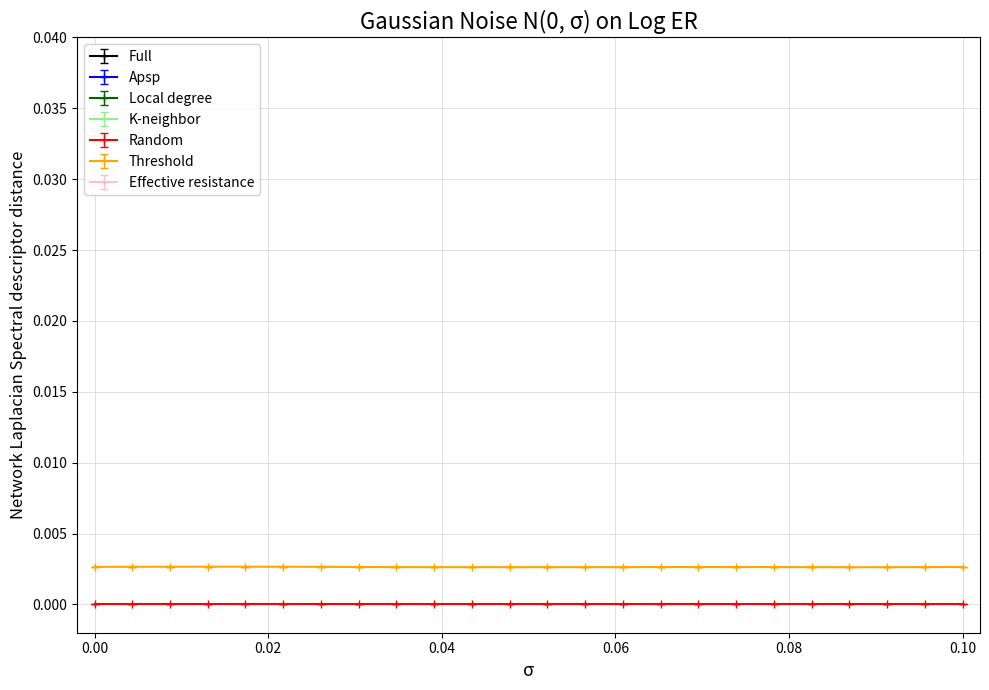

Count the Threshold values in the range 0 to 1.

24